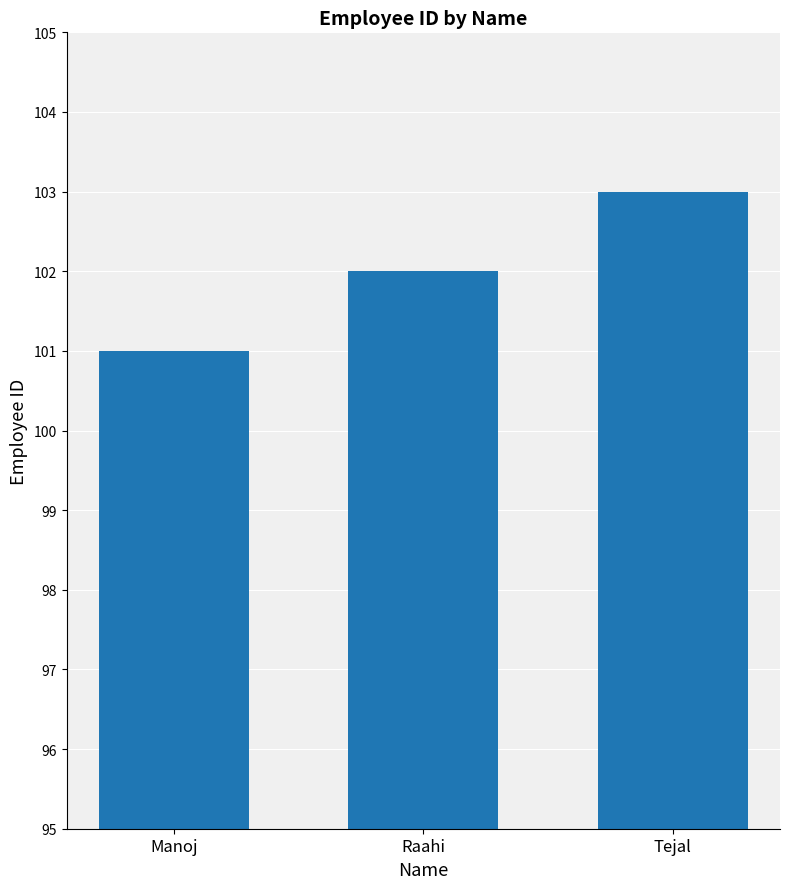

List the labels in order of value, smallest first.

Manoj, Raahi, Tejal